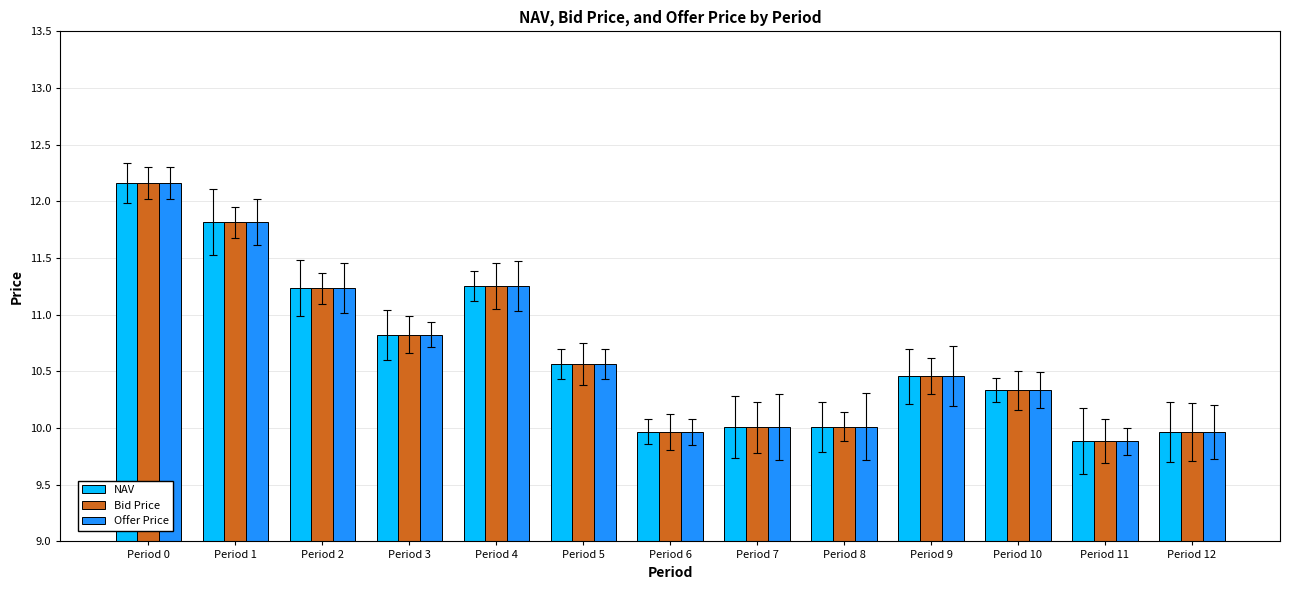

True or false: NAV has a value of 2.7 at Period 11.

False